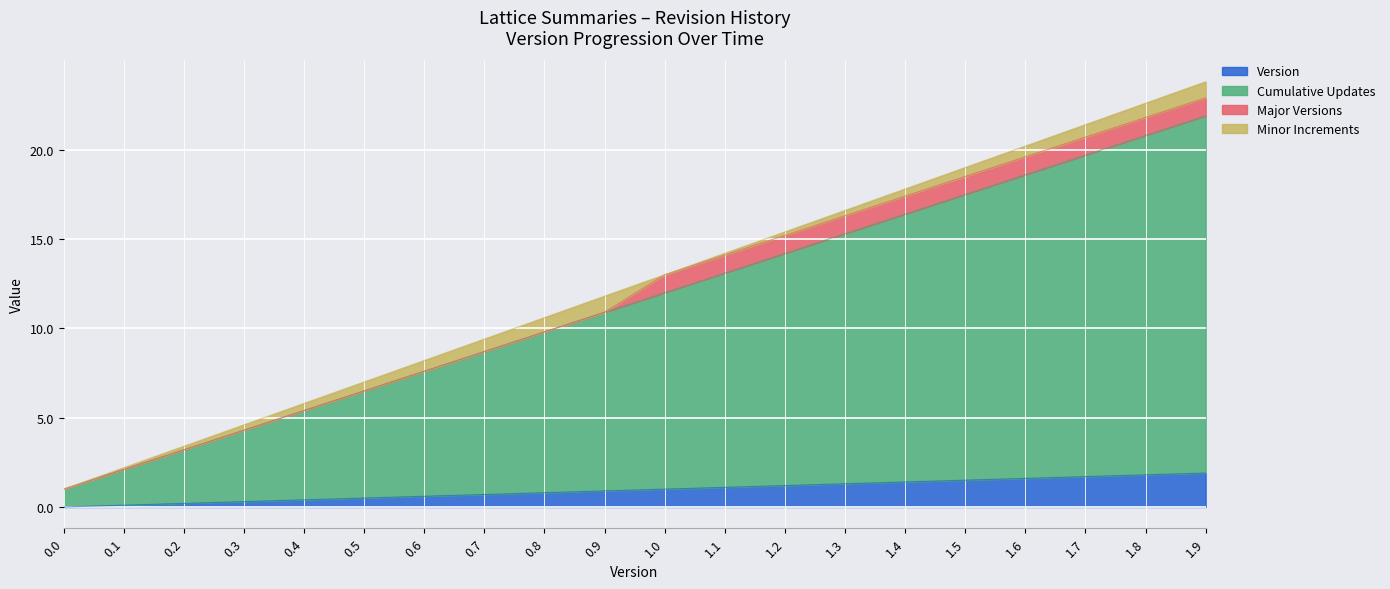

True or false: Cumulative Updates and Version intersect in this chart.

False